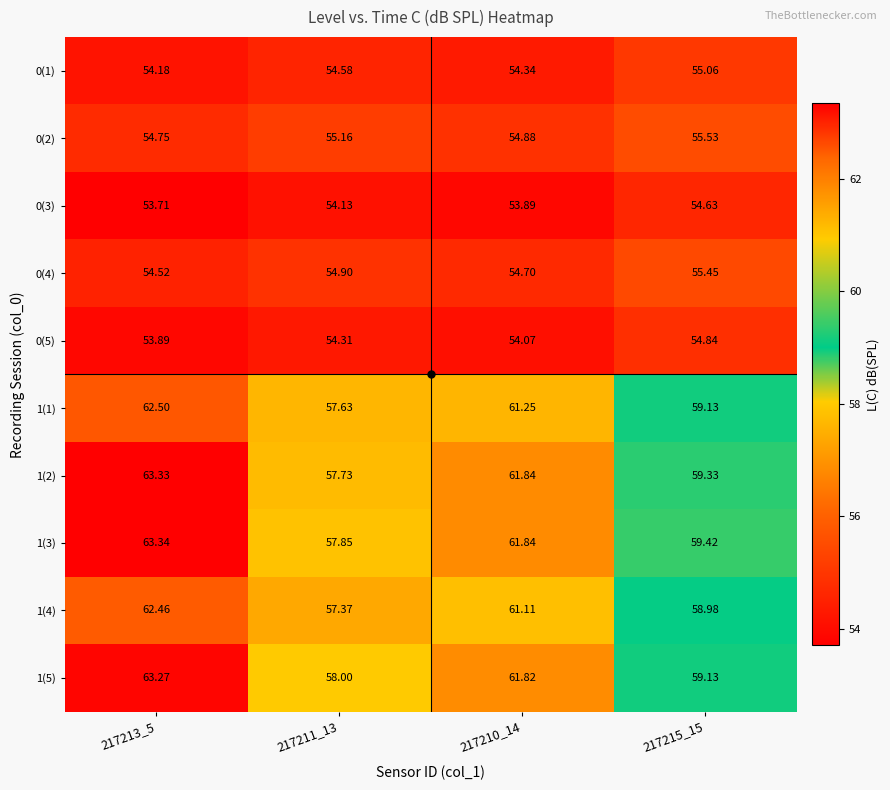

Is the value of 1(5) at 217210_14 greater than the value of 0(5) at 217215_15?

Yes